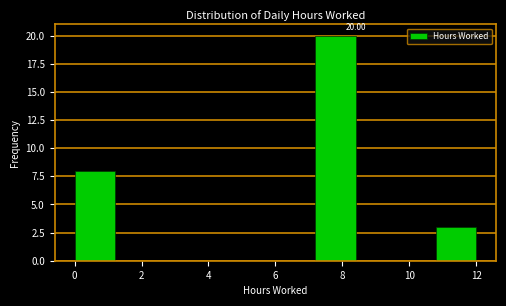

Over which range of the x-axis is the bar tallest?

7.2 to 8.4